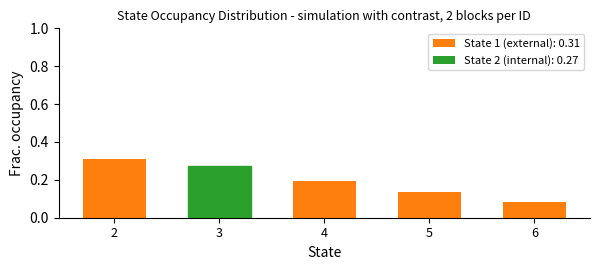

Is it true that the value at 2 is 0.2?

False